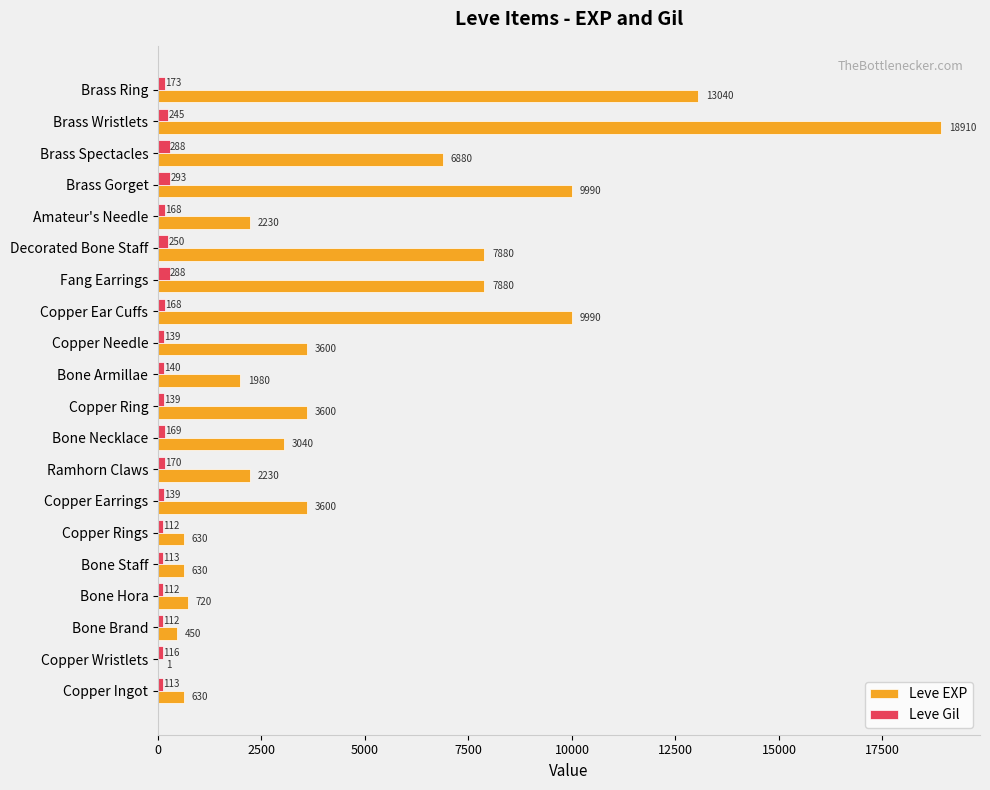

What is the maximum value shown in the chart?

18910